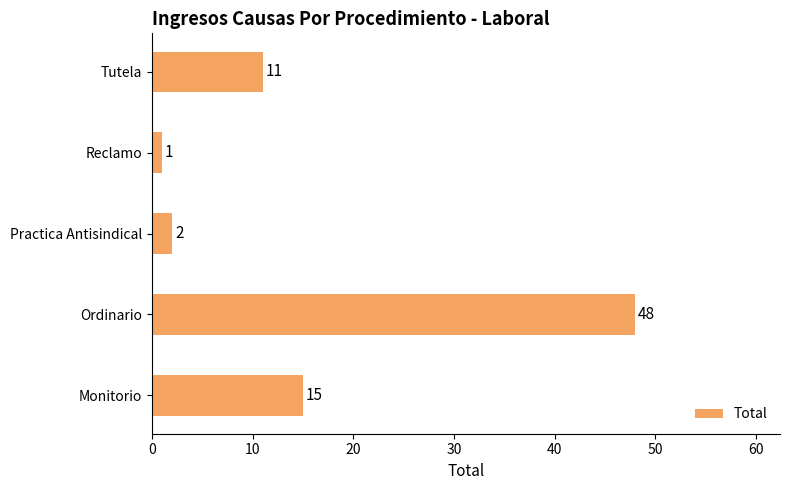

Reading bottom to top, list all the values displayed in this chart.

15	48	2	1	11